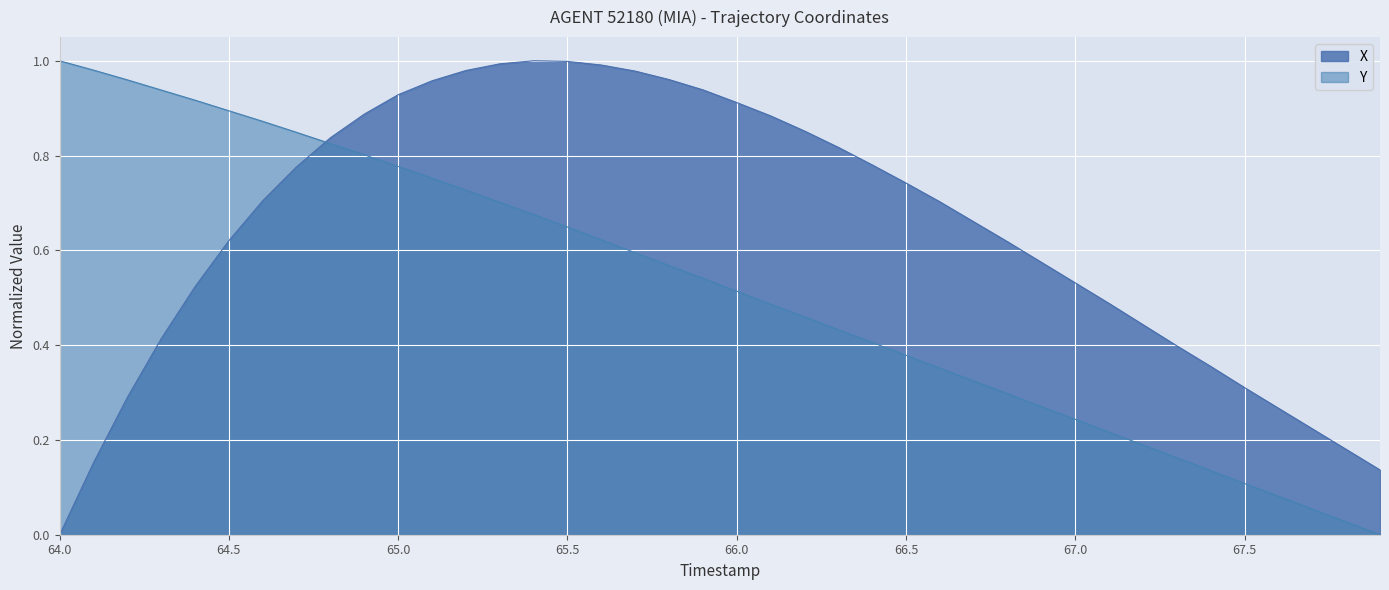

Is it true that Y equals 0.2 at 66.5?

False